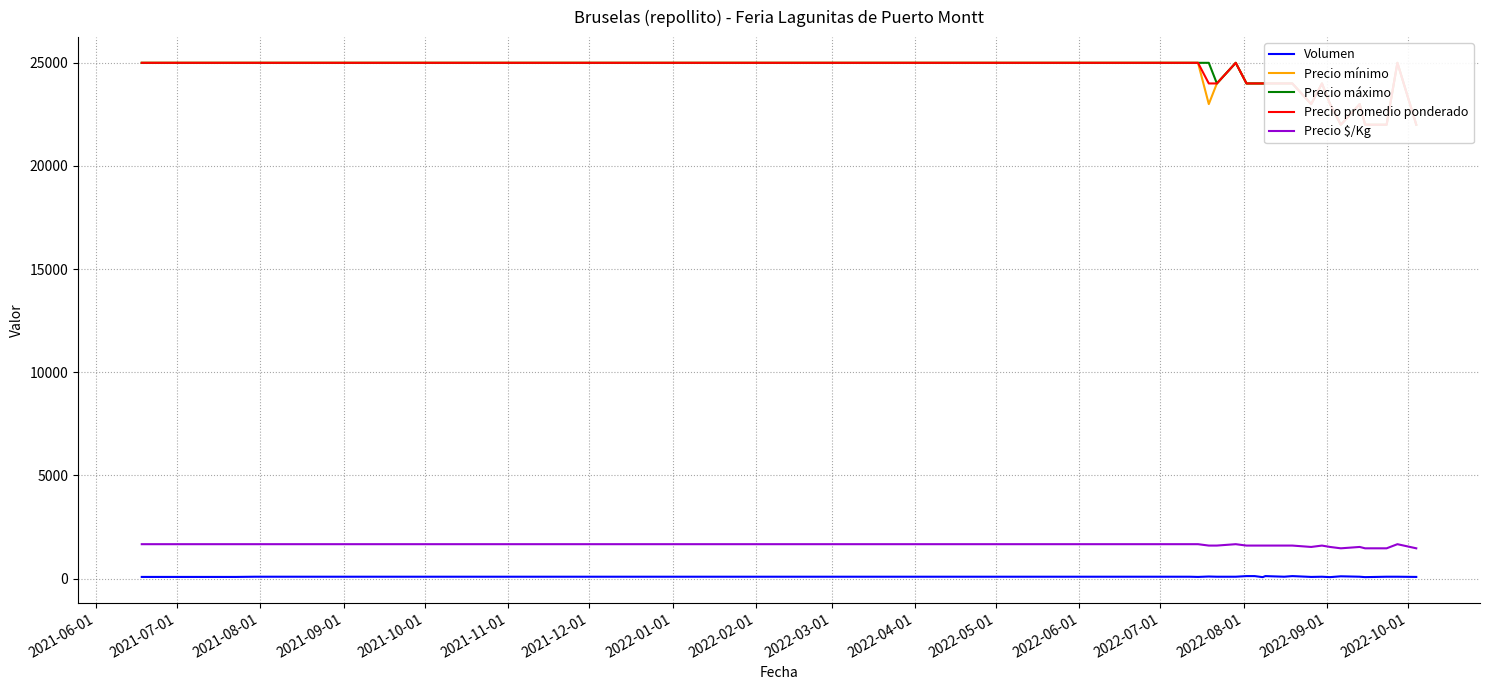

True or false: Volumen and Precio máximo intersect in this chart.

False